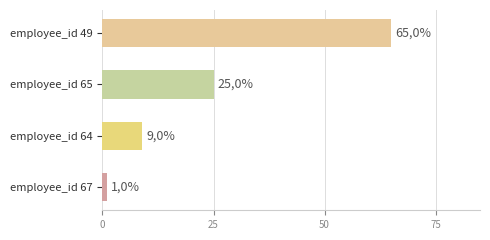

Count the values in the range 9 to 65.

3